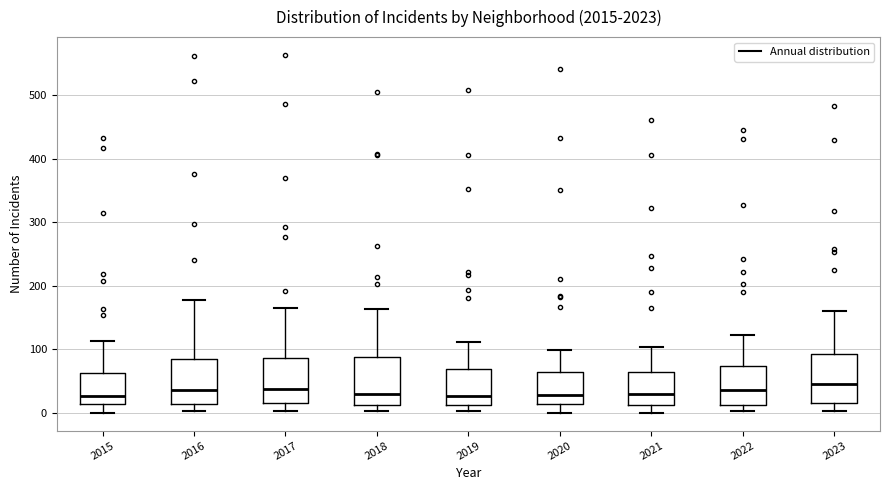

Where is the upper edge of the box at x = 2022 on the y-axis? The values are not printed on the chart, so give them approximately, as read against the axis.

70